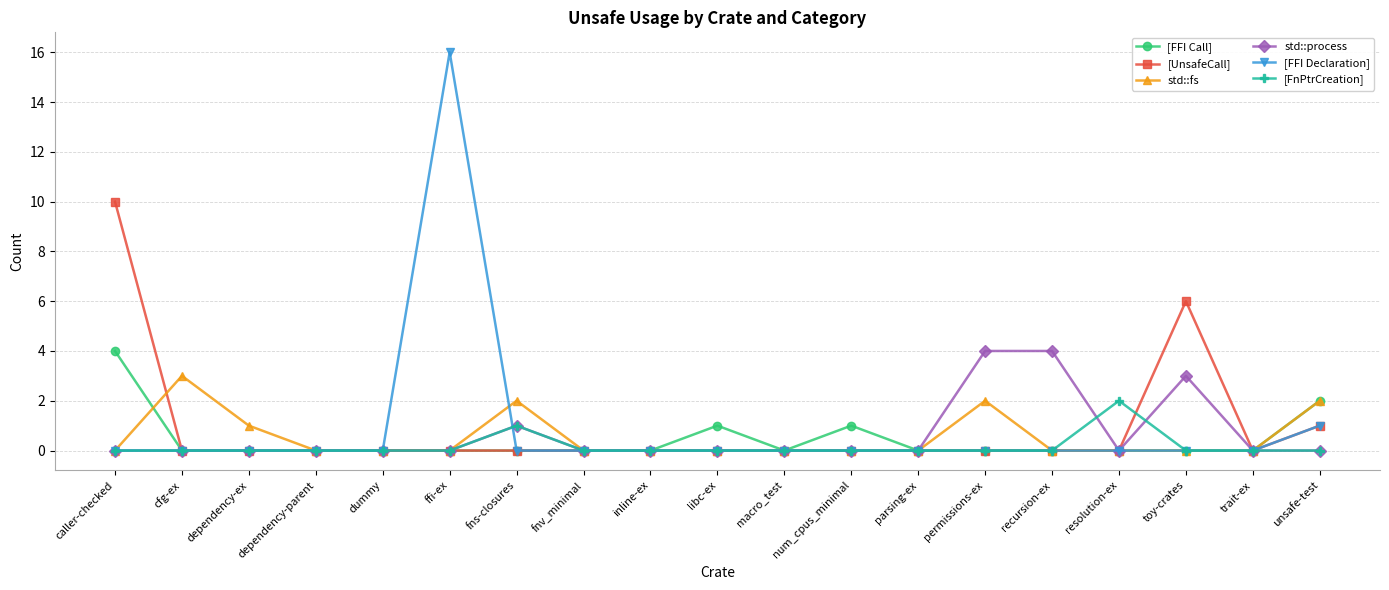

What is the difference between the second highest and minimum values in the std::process series?

4